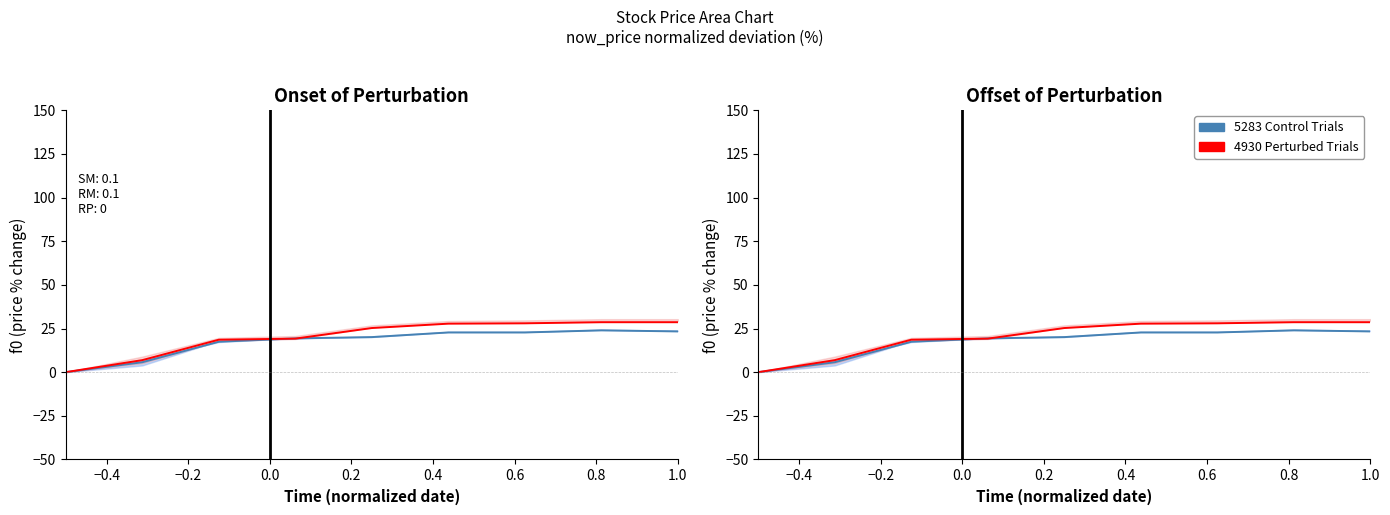

What is the sum of the 5283 (禾聯碩) values at 0.4 and 1.0?

46.1